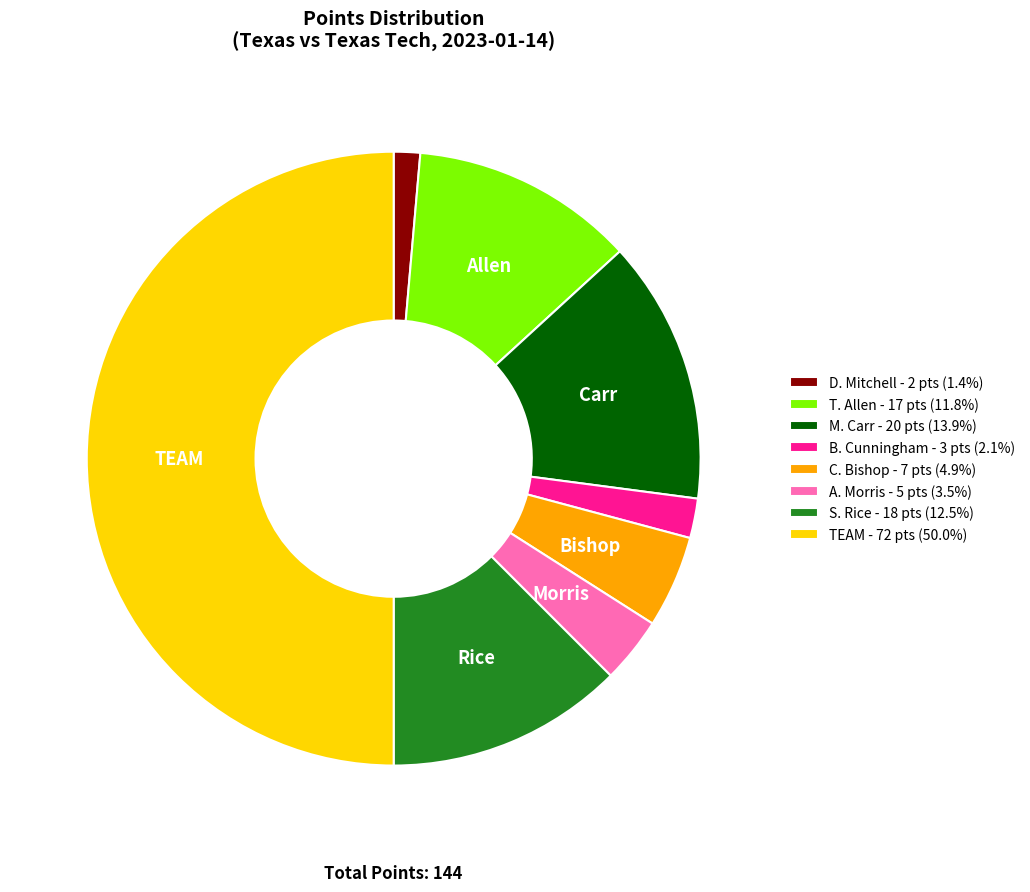

What is the ratio of the value at TEAM - 72 pts (50.0%) to the value at S. Rice - 18 pts (12.5%)?

4.0